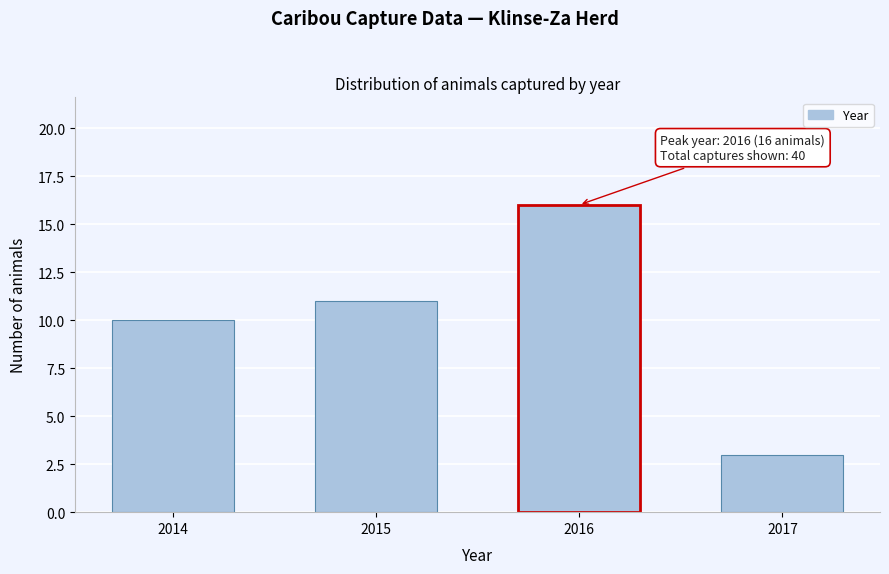

Reading left to right, list all the values displayed in this chart.

2014=10	2015=11	2016=16	2017=3